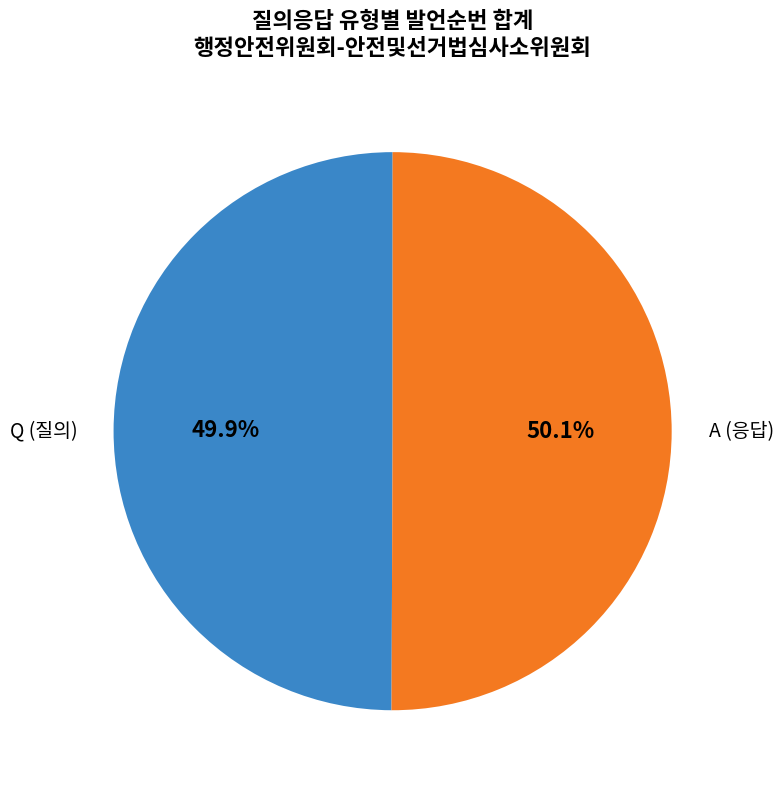

Does any single category account for the majority?

Yes